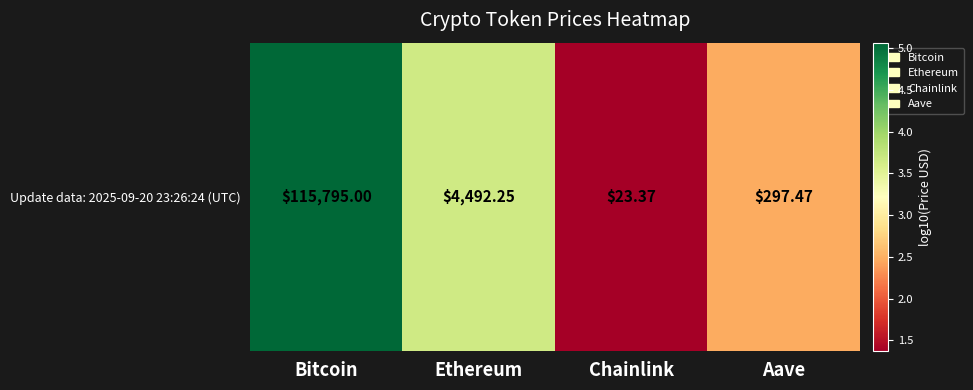

Reading left to right, extract all data points from this chart.

Bitcoin=5.1	Ethereum=3.7	Chainlink=1.4	Aave=2.5